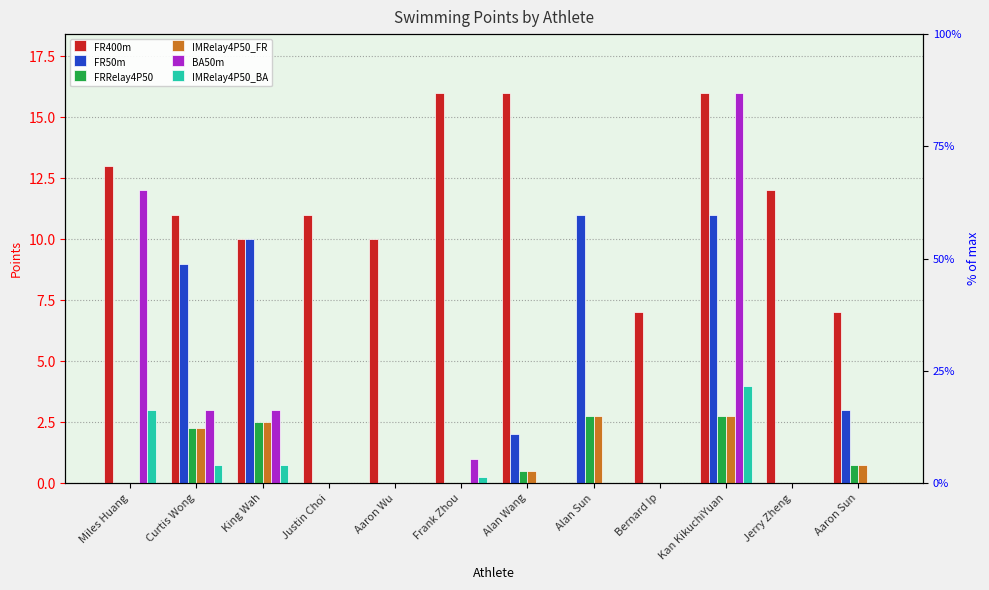

How many distinct data groups are displayed?

6